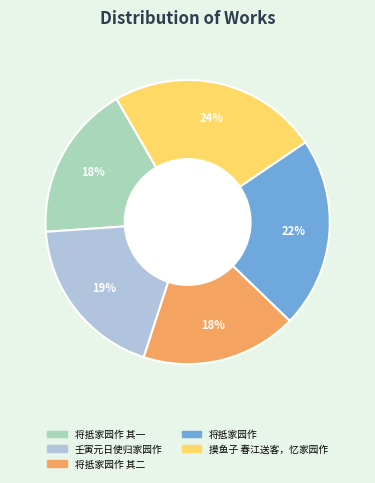

Is it true that 将抵家园作 其一 is 18% of the pie?

True